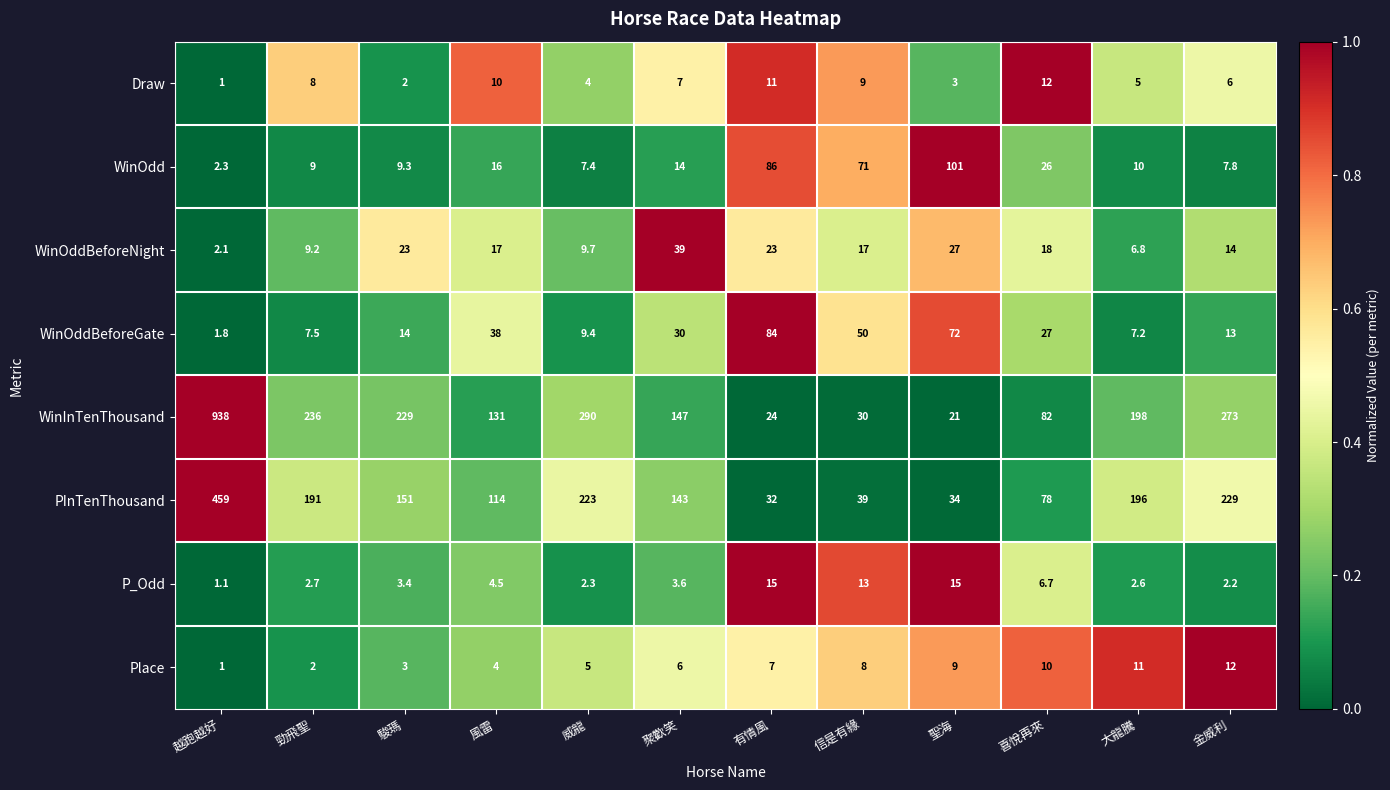

Between 越跑越好 and 威龍, which series saw the biggest shift?

WinInTenThousand